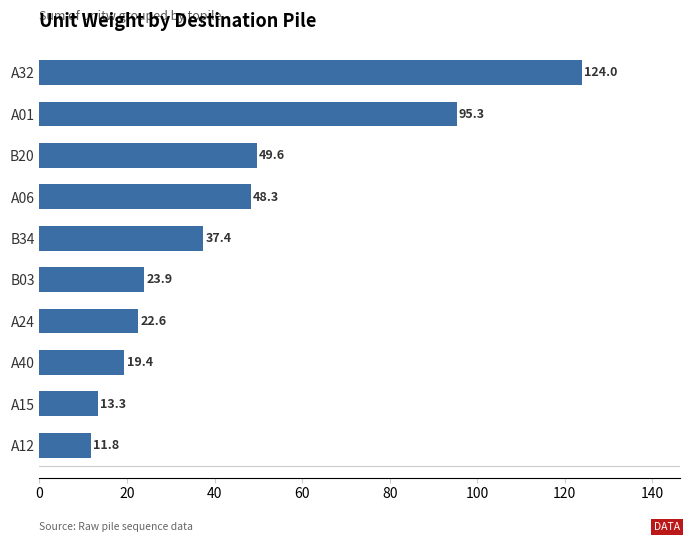

Reading bottom to top, list all the values displayed in this chart.

A12=11.8	A15=13.3	A40=19.4	A24=22.6	B03=23.9	B34=37.4	A06=48.3	B20=49.6	A01=95.3	A32=124.0